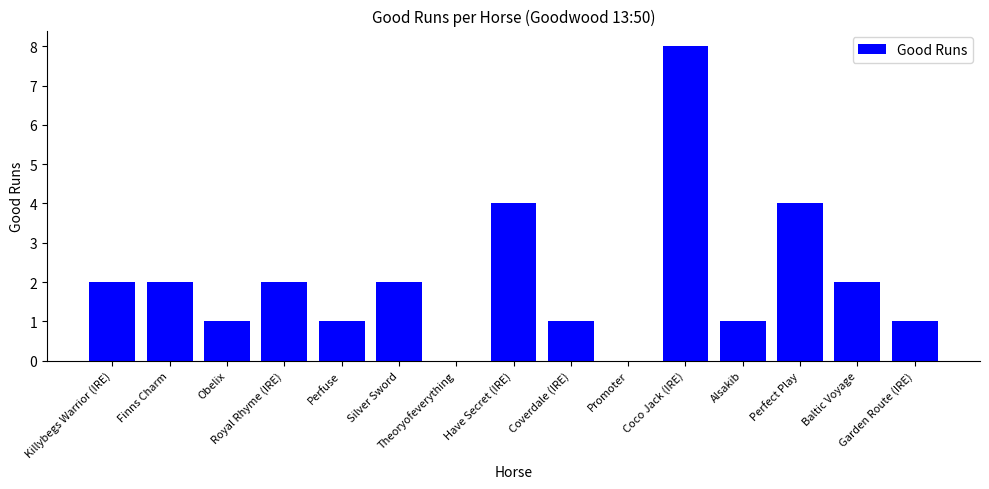

What is the approximate value at Silver Sword?

2